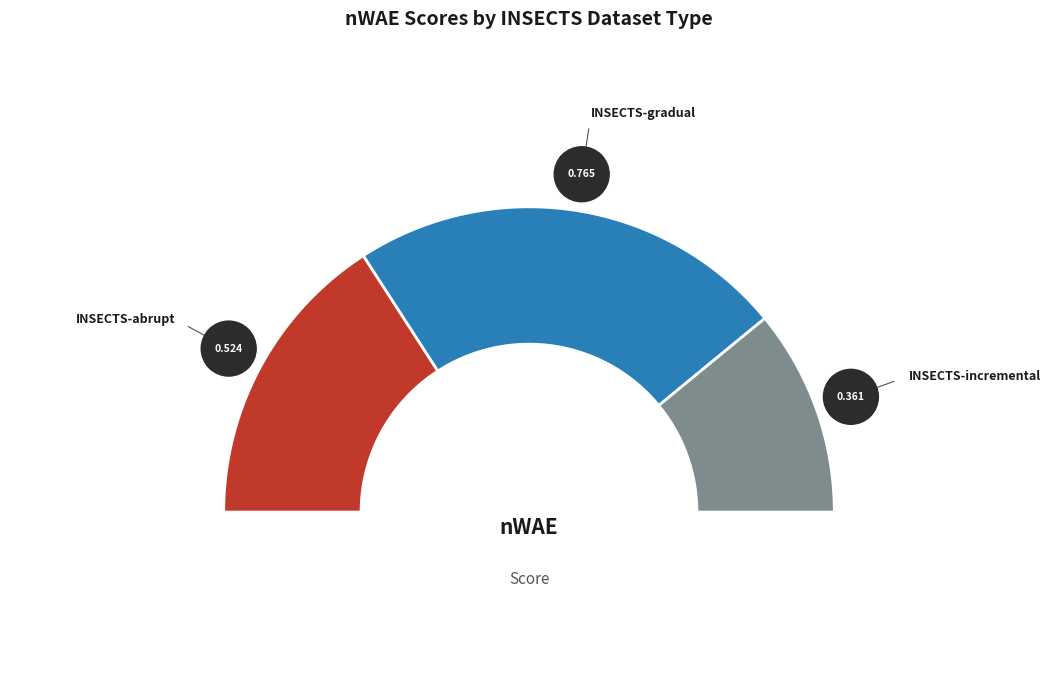

Is it true that INSECTS-abrupt is 37% of the pie?

False